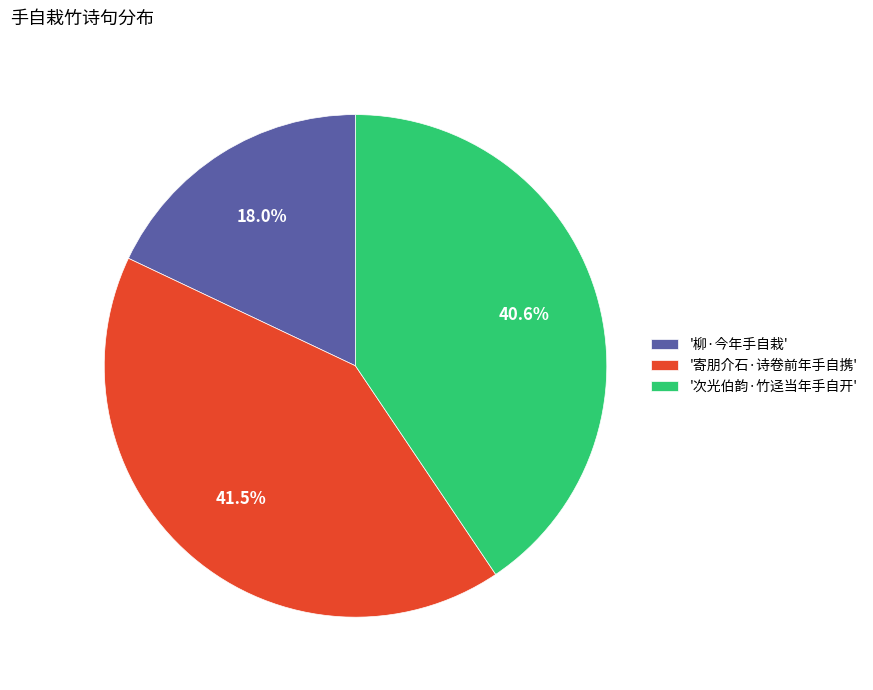

What percentage is NOT represented by '寄朋介石·诗卷前年手自携'?

58.5%